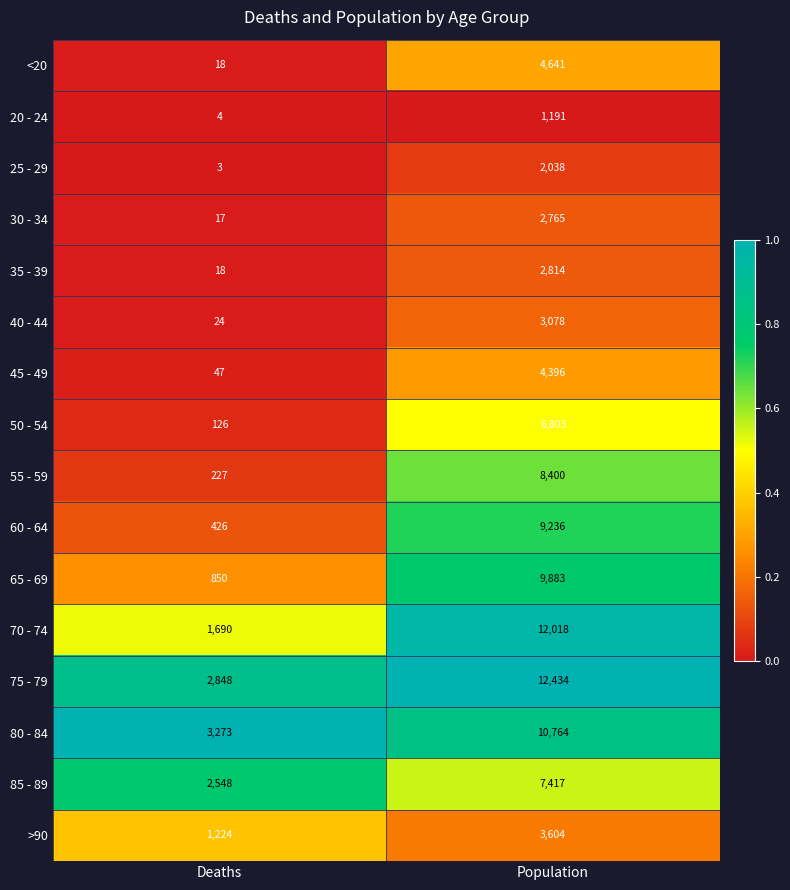

What is the minimum value for 20 - 24?

4